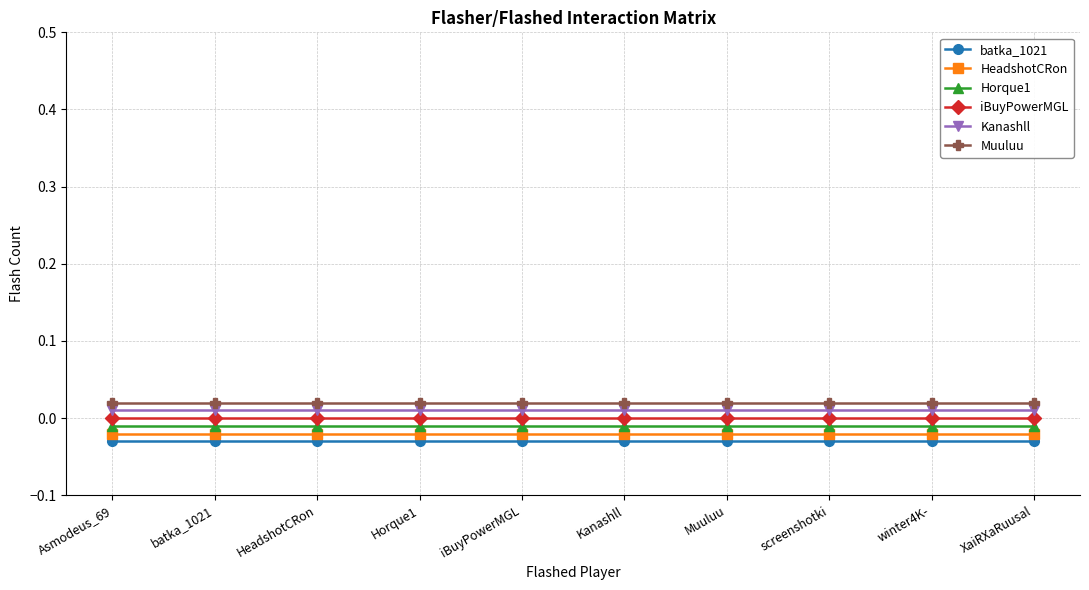

Is this an area chart (filled region under the line)?

No